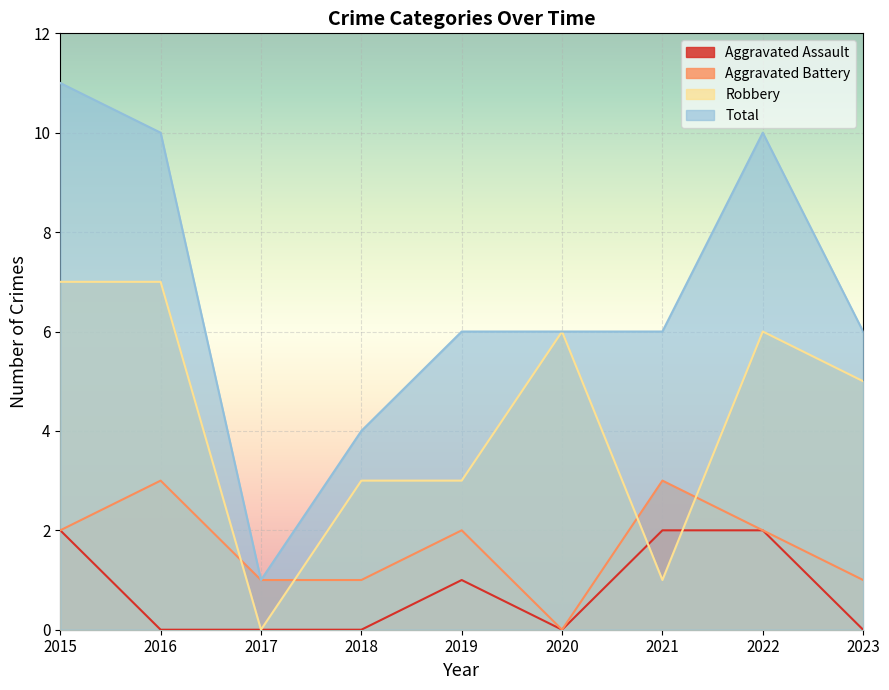

Is the value of Robbery at 2020 greater than the value of Aggravated Battery at 2016?

Yes